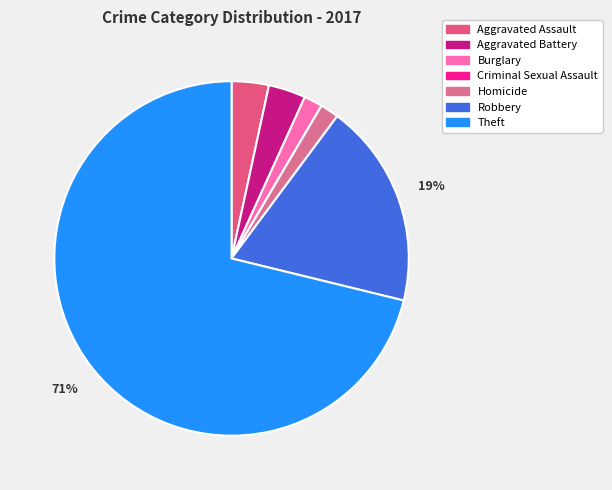

What is the total percentage of Criminal Sexual Assault and Homicide?

1.7%